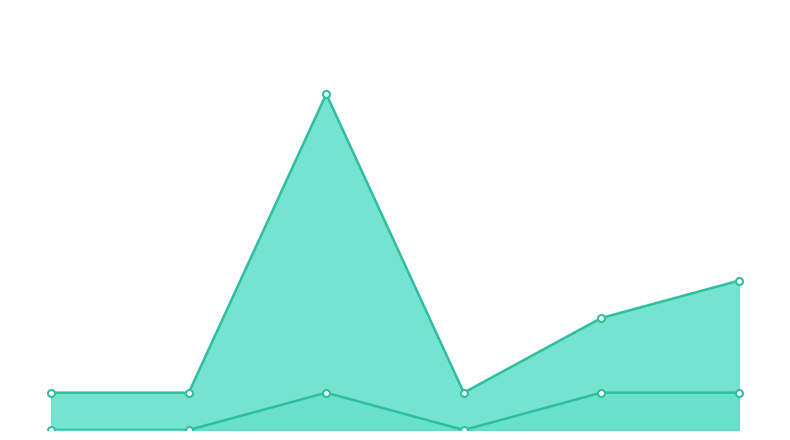

The value of Suspect # at 1 is 1. True or false?

False